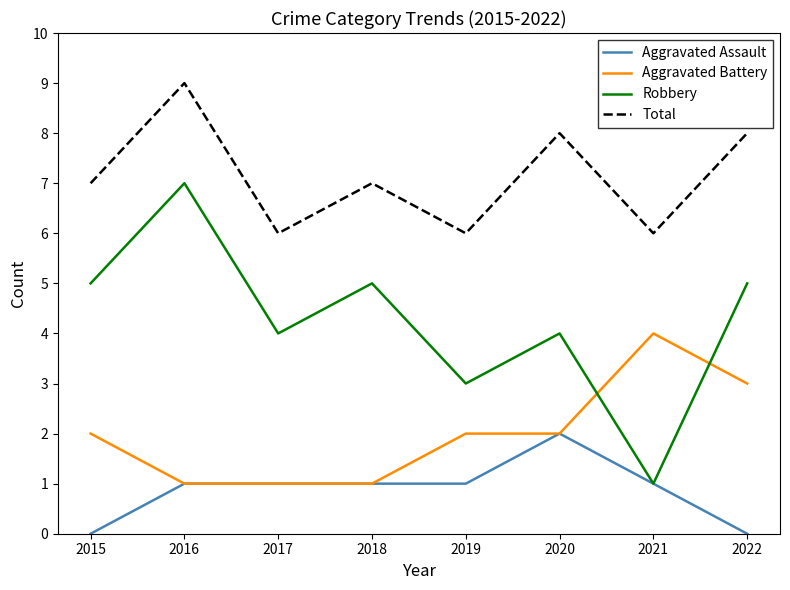

Which category has the highest value across all series?

2016